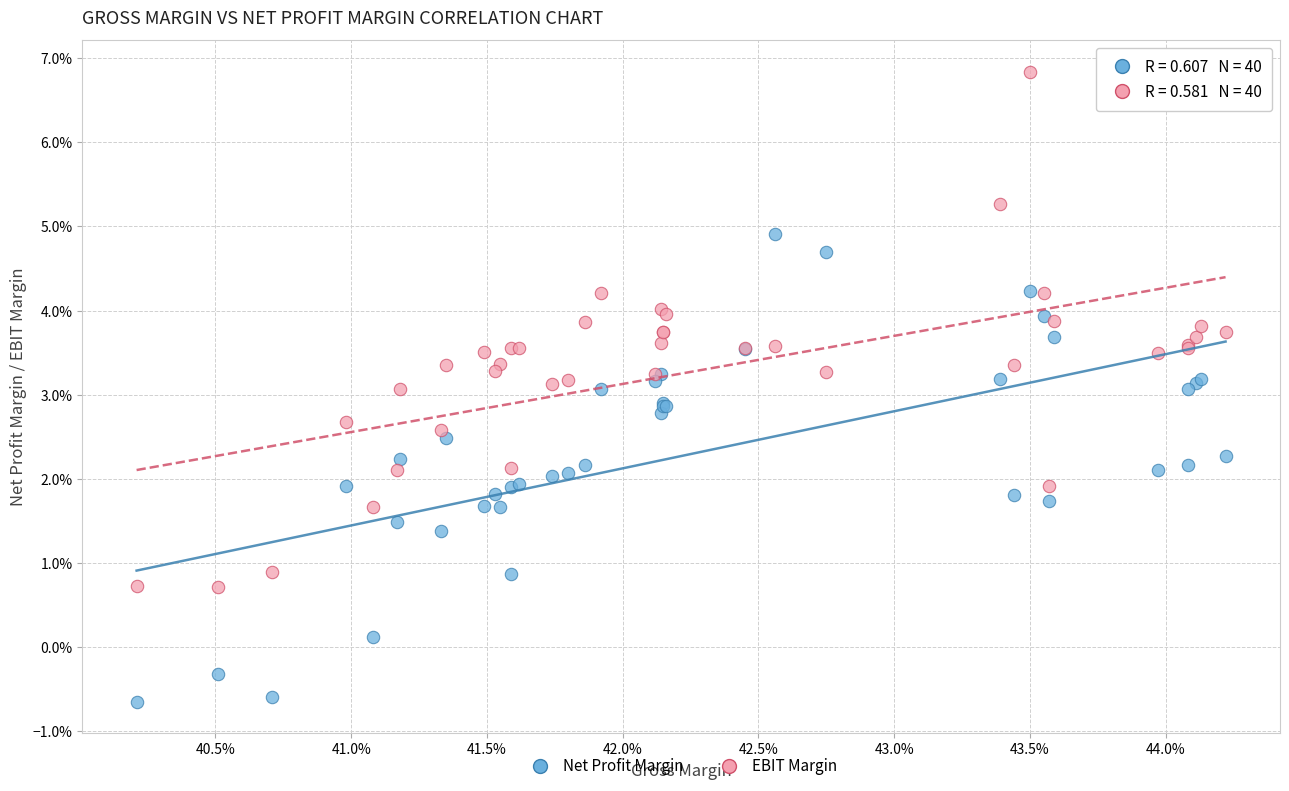

Which series reaches the maximum Y coordinate?

EBIT Margin